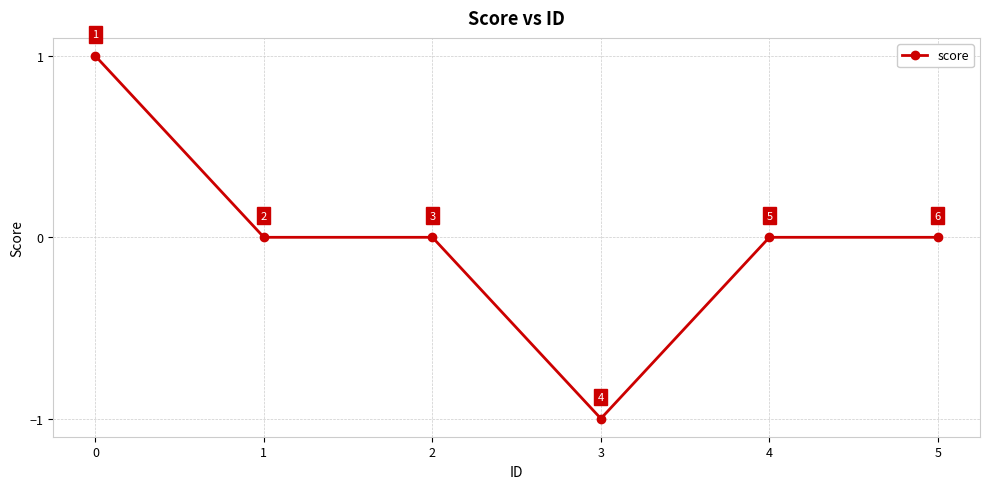

Which label corresponds to the smallest value in the chart?

3